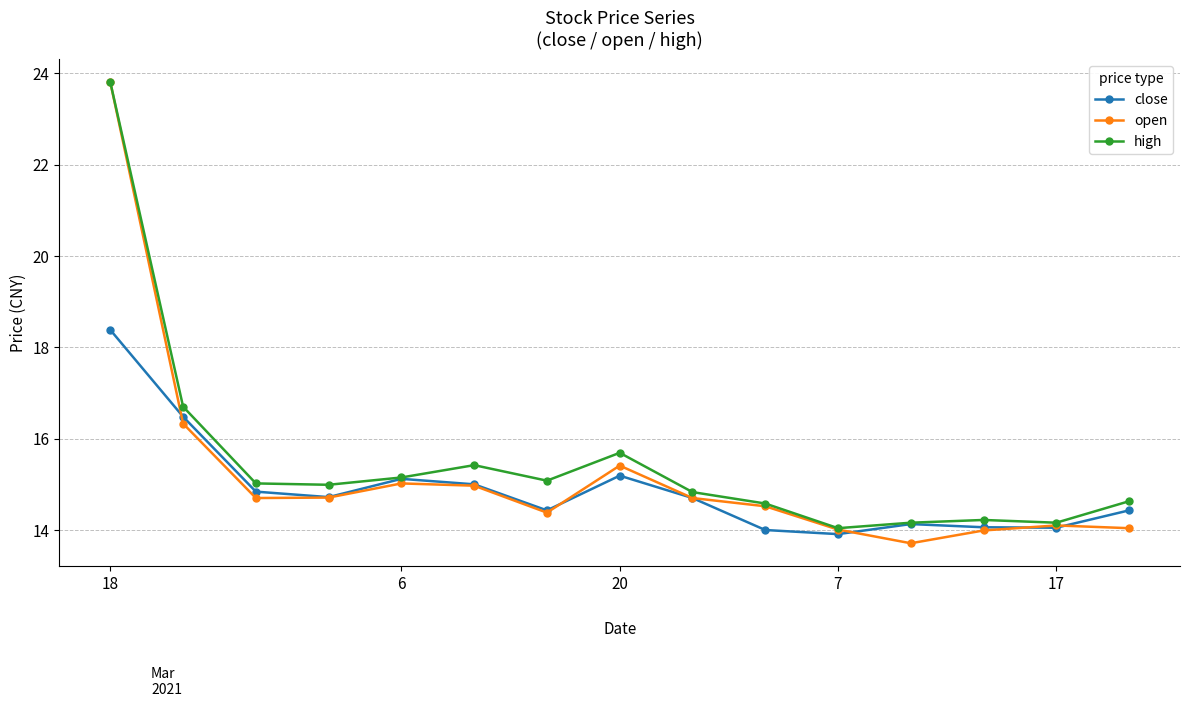

What is the difference between the maximum and minimum values in the high series?

9.8